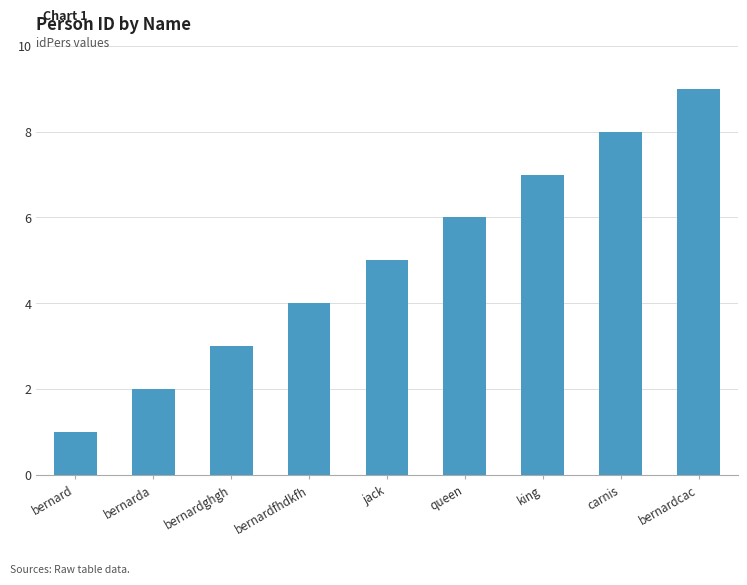

Where is the data nearest to the value 5?

jack